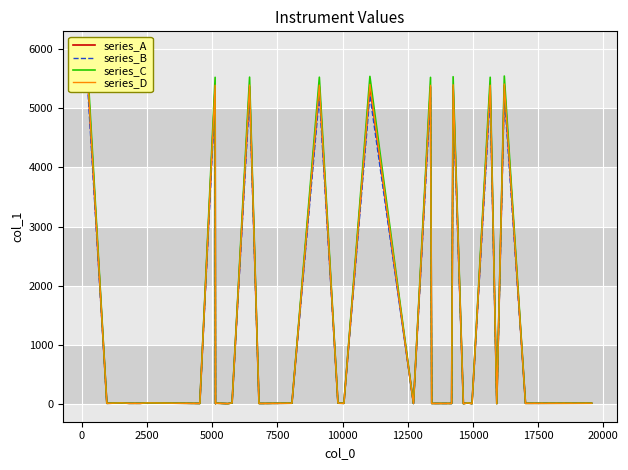

True or false: series_D and series_A cross at least once.

False